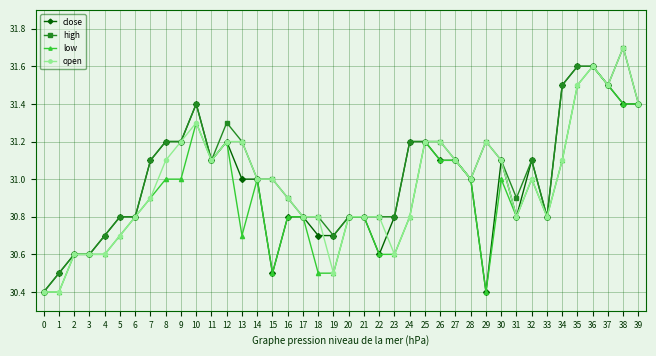

The value of open at 13 is 13.3. True or false?

False